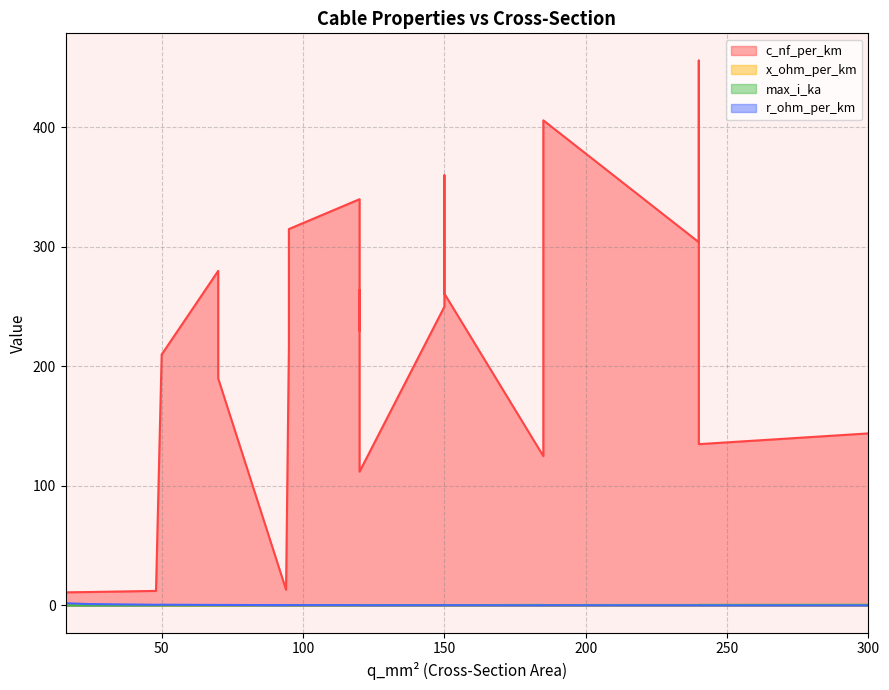

How many lines are shown in the chart?

4